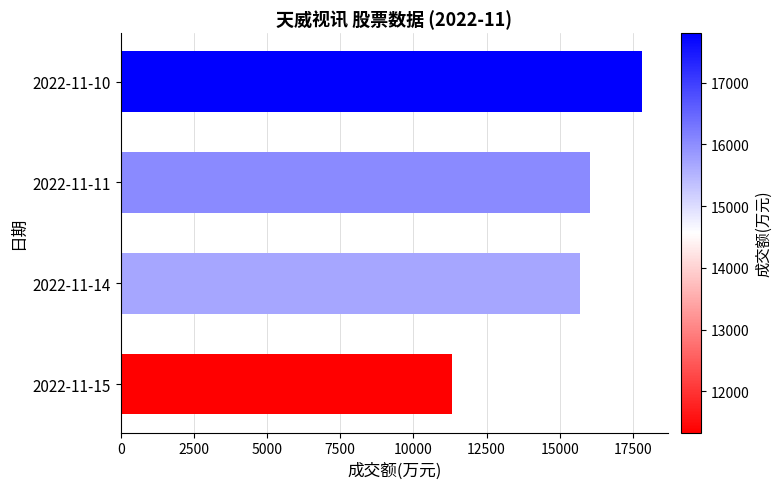

How many values are below 16036?

2